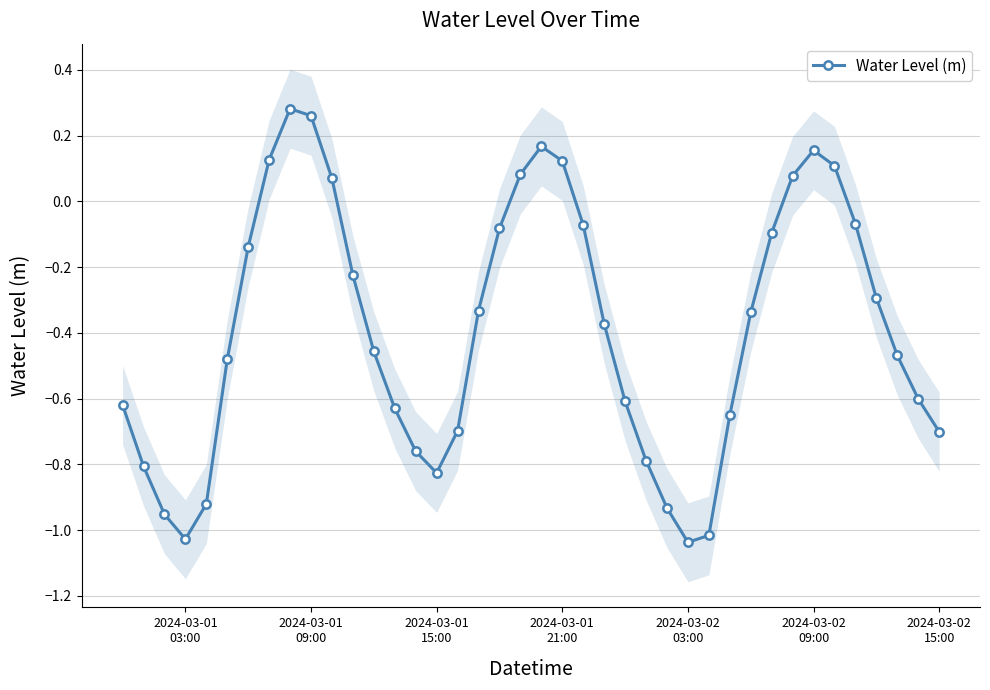

What is the value of the 13th point from the left?

-0.5